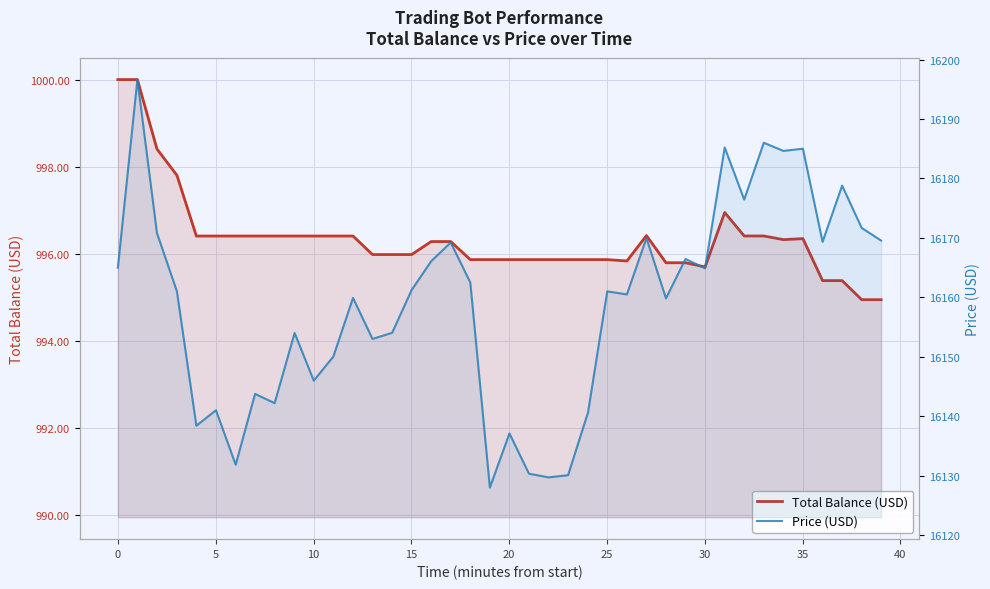

Is the value of Price (USD) at 19 greater than the value of Total Balance (USD) at 27?

Yes